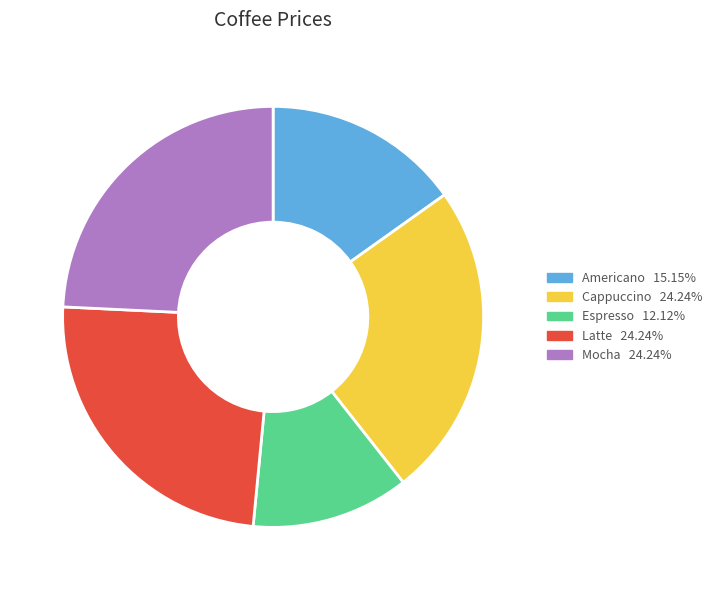

Is it true that Mocha is 24% of the pie?

True